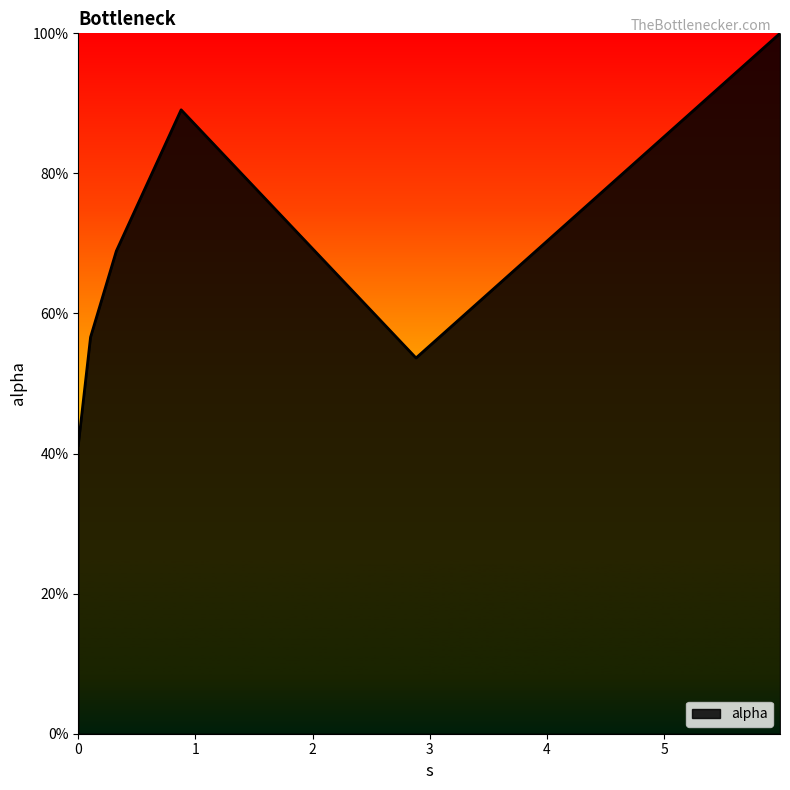

Does the chart display data point markers on the line(s)?

No